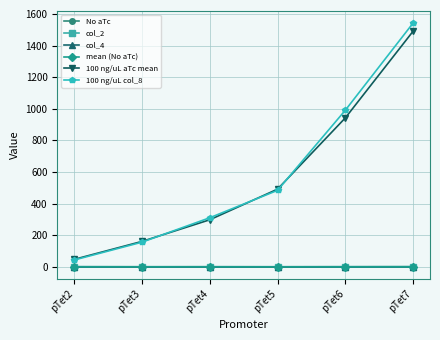

True or false: 100 ng/uL col_8 has more than 0 points higher than both neighbors.

False